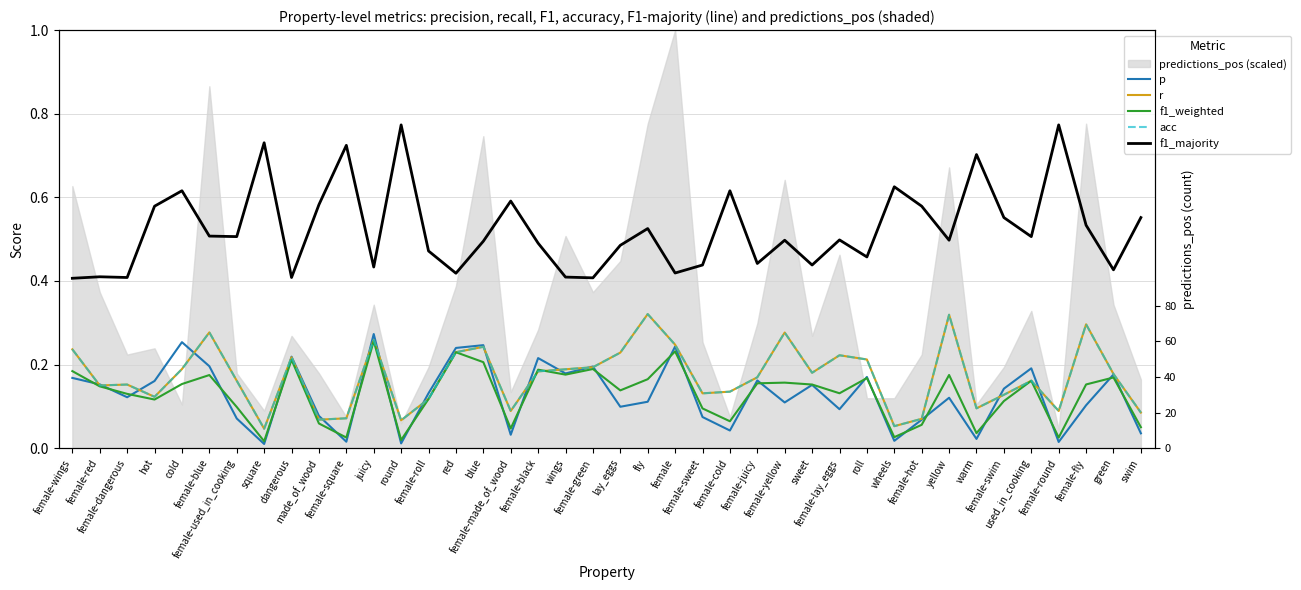

Between which two adjacent categories do r and f1_weighted first intersect?

female-made_of_wood and female-black